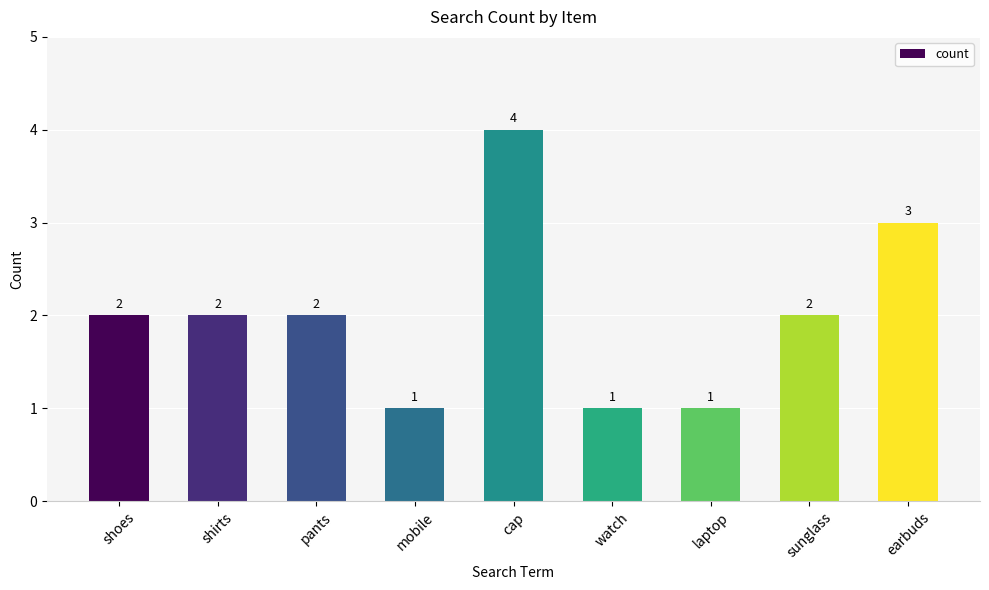

Count the values in the range 1 to 2.

7